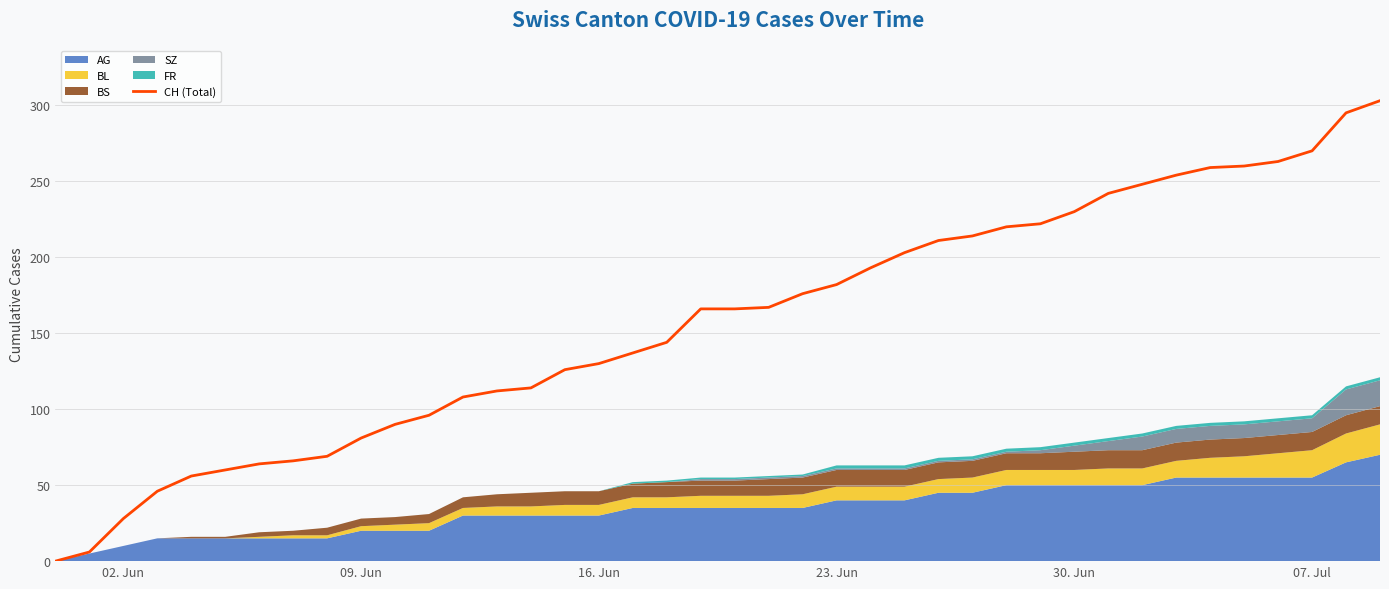

Does the chart have visible grid lines?

Yes